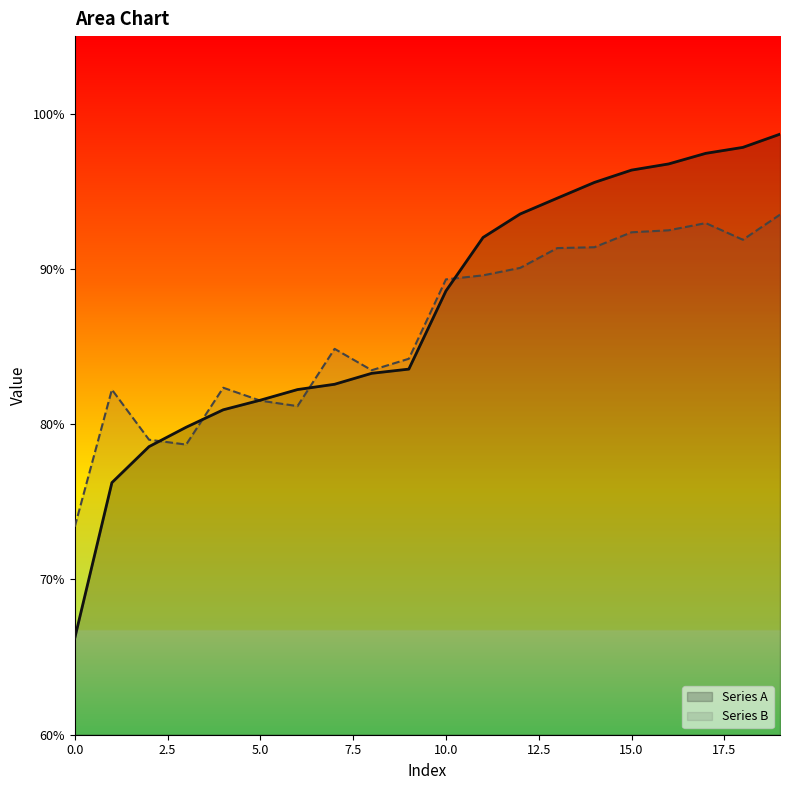

What is the value of the Series B point at the 17th from the left?

0.9